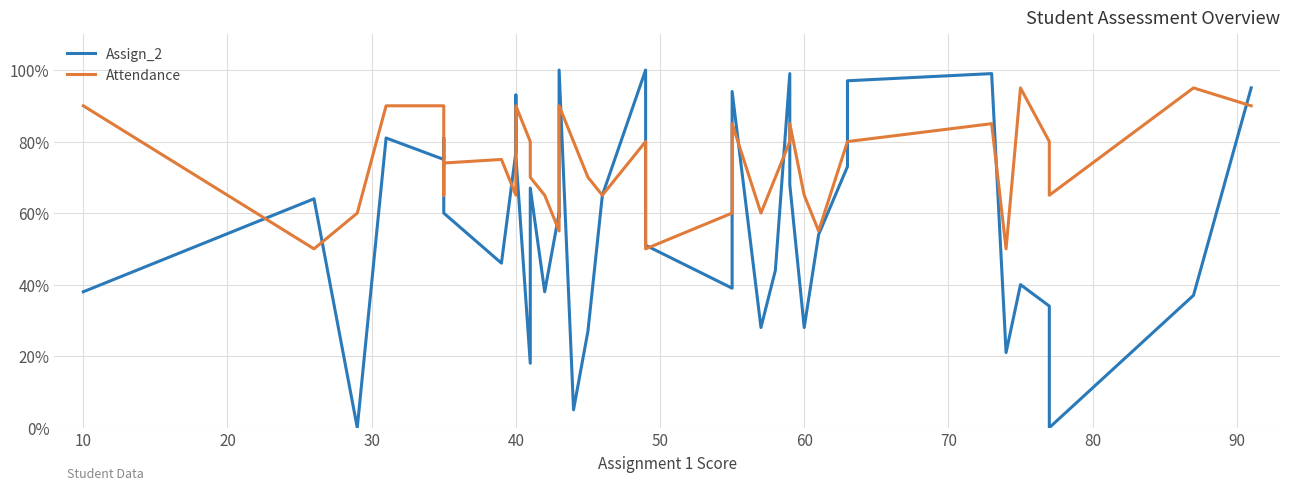

Which series has the largest range (max minus min)?

Assign_2